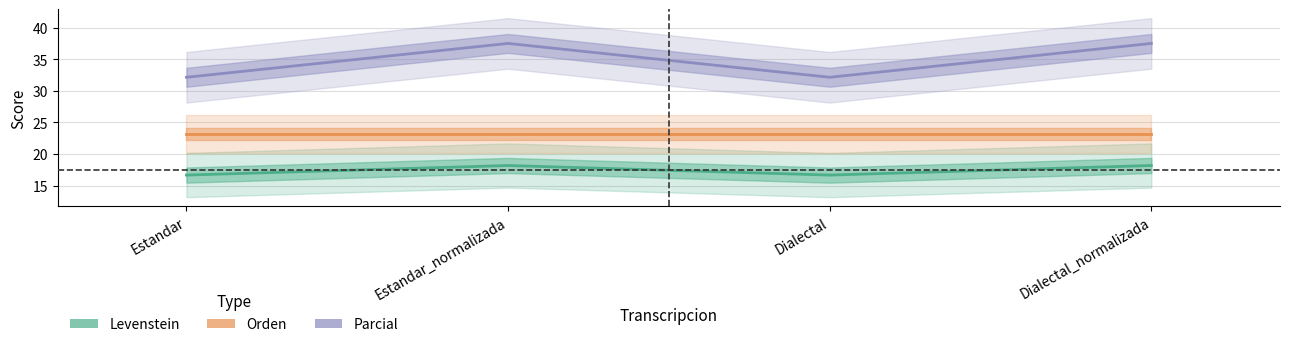

What is the lowest value of the Levenstein series?

16.7